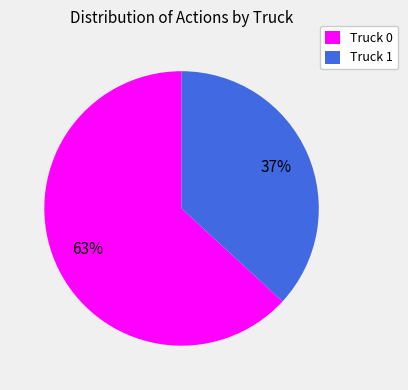

To the nearest percent, what is the average slice percentage?

50%